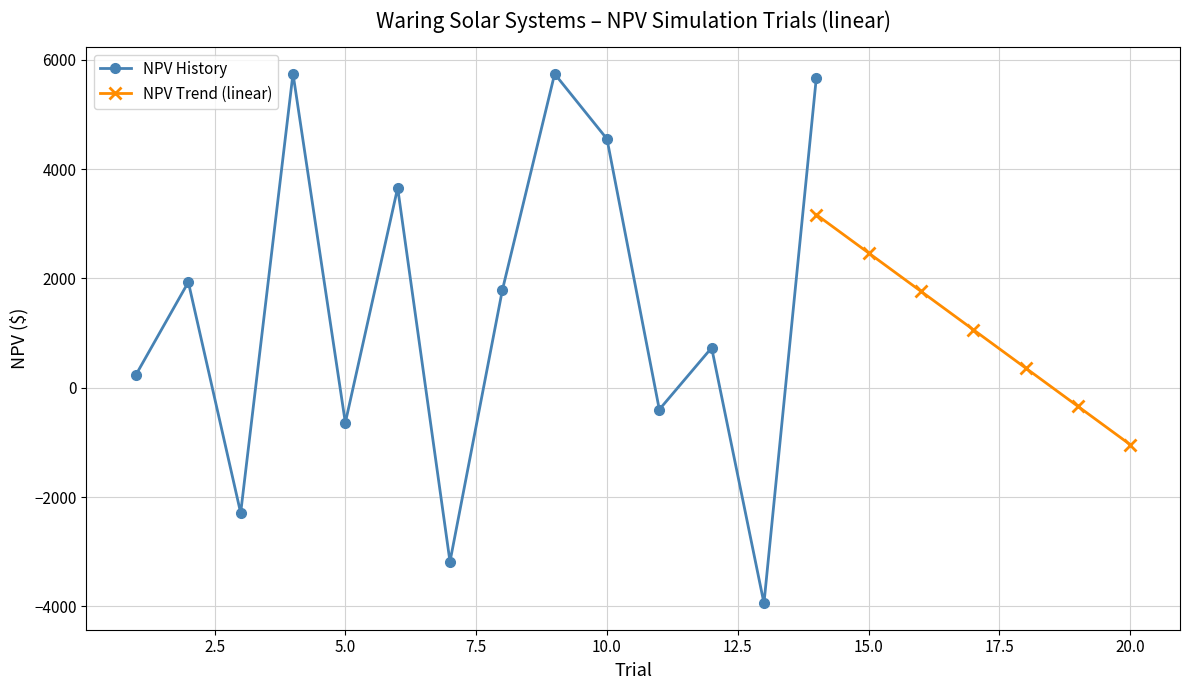

How many positive values does the NPV History series have?

9